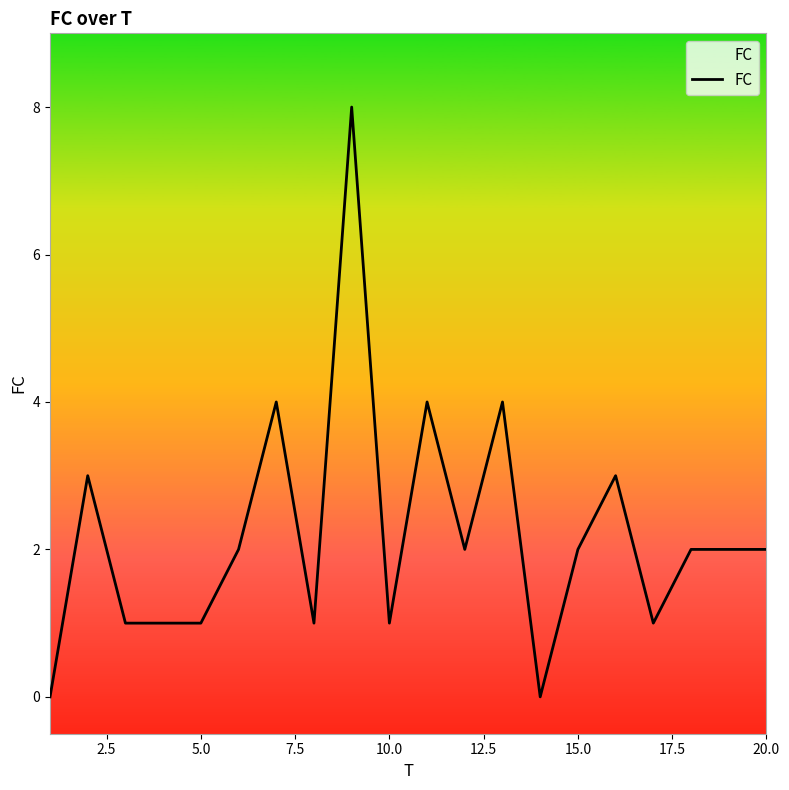

Reading left to right, transcribe all the data shown in this chart.

0	3	1	1	1	2	4	1	8	1	4	2	4	0	2	3	1	2	2	2